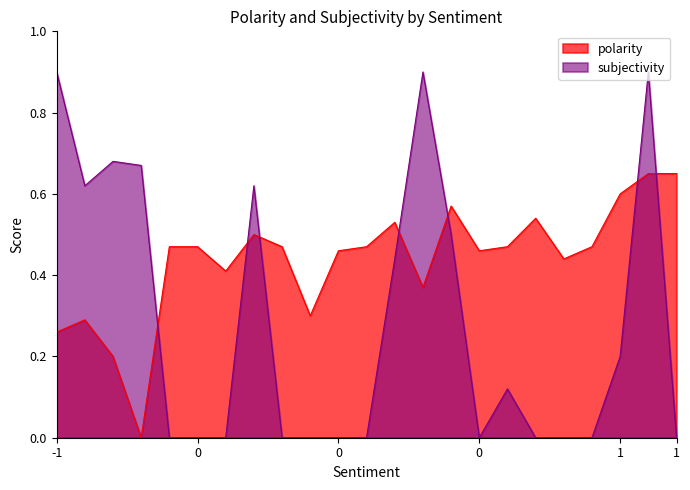

Rank the series by their average value, from lowest to highest.

subjectivity, polarity